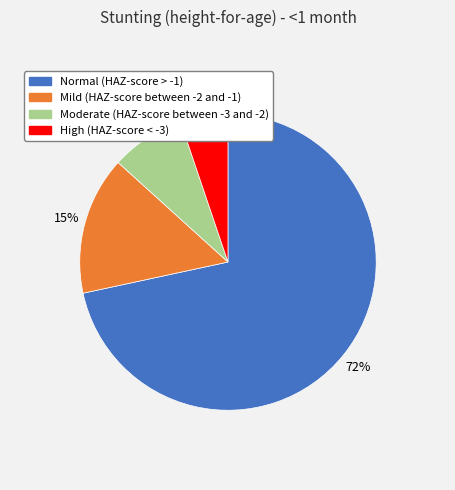

How many segments does this pie chart have?

4